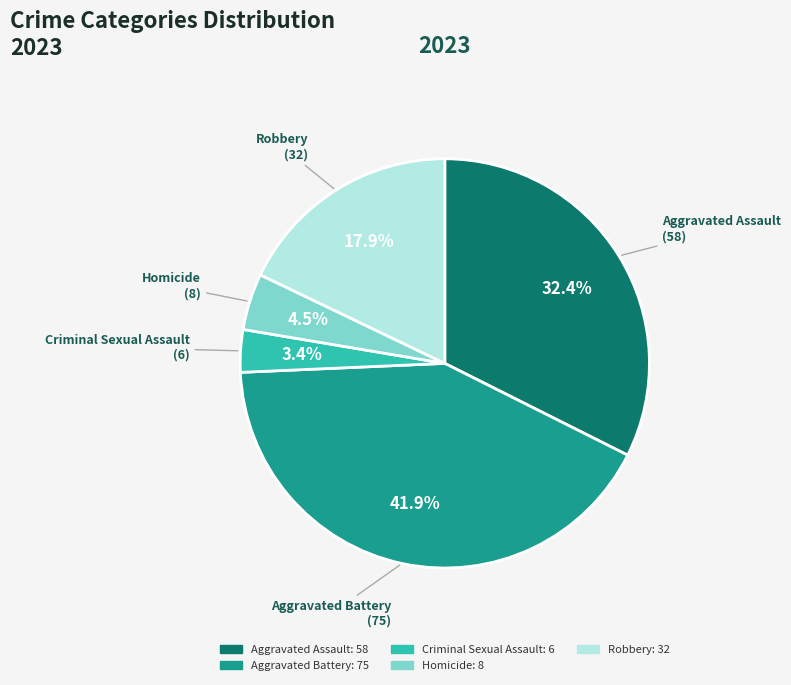

Is it true that Criminal Sexual Assault is 14% of the pie?

False